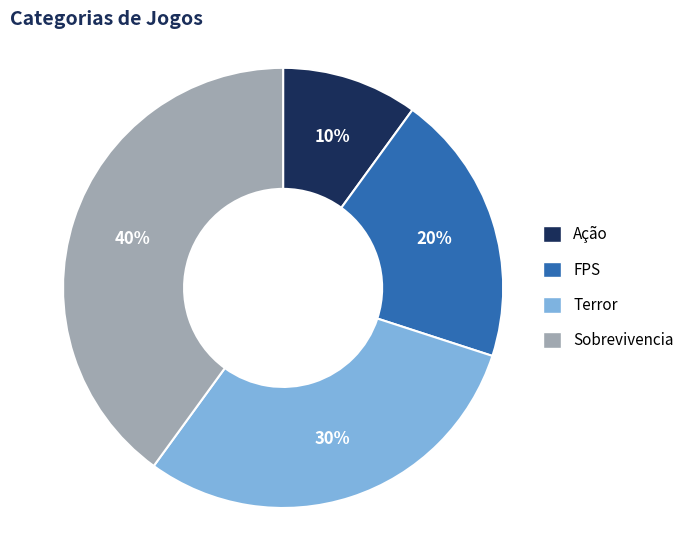

How many segments does this pie chart have?

4